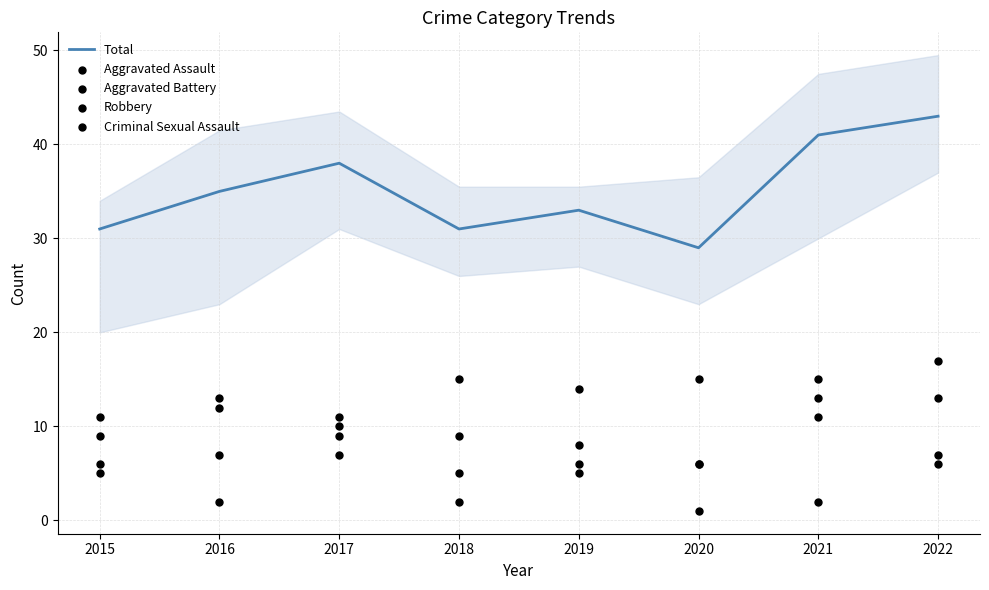

At which category is the sum across all series the highest?

2022